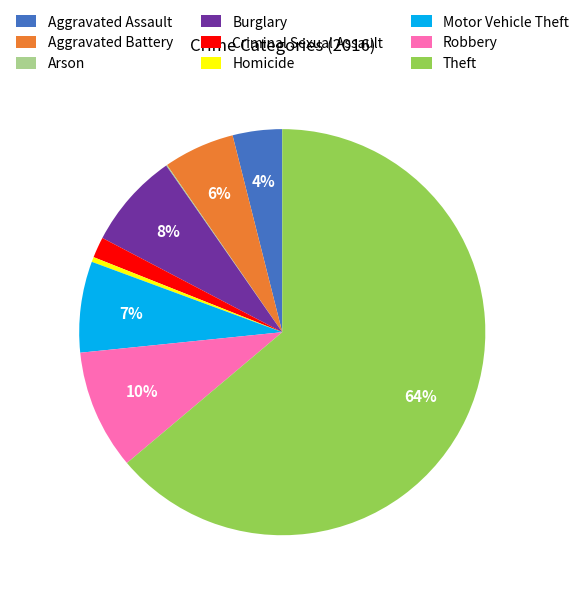

Is it true that Aggravated Battery is 6% of the pie?

True